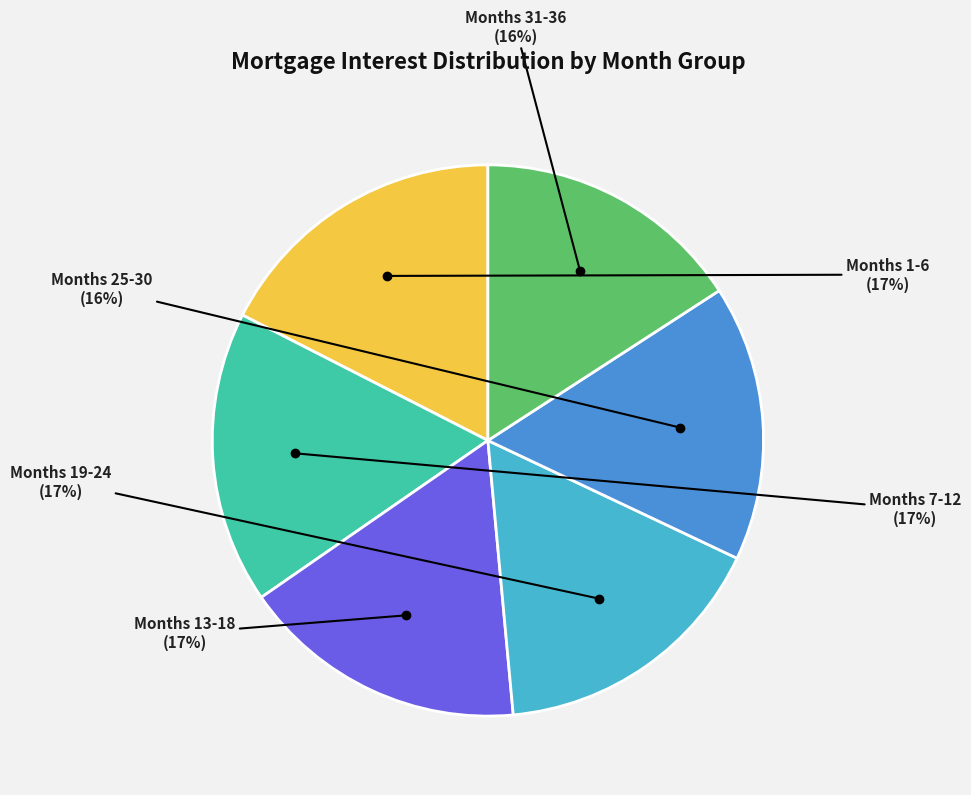

Is there a majority slice in this chart?

No